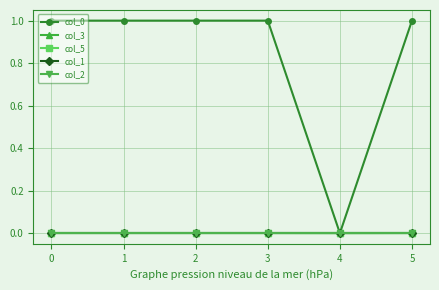

Reading left to right, extract all data points from this chart.

col_0: 0=1.0	1=1.0	2=1.0	3=1.0	4=0.0	5=1.0
col_3: 0=0.0	1=-0.0	2=0.0	3=-0.0	4=0.0	5=-0.0
col_5: 0=0.0	1=0.0	2=0.0	3=0.0	4=0.0	5=0.0
col_1: 0=0.0	1=0.0	2=0.0	3=0.0	4=0.0	5=0.0
col_2: 0=0.0	1=0.0	2=0.0	3=0.0	4=0.0	5=0.0